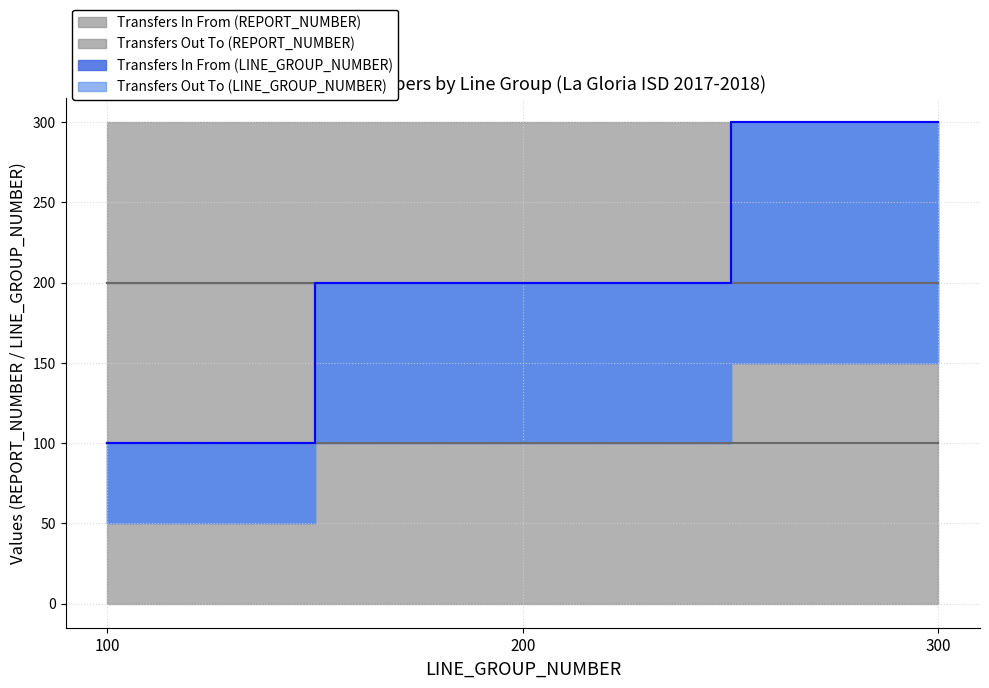

What is the maximum value for Transfers In From (LINE_GROUP_NUMBER)?

300